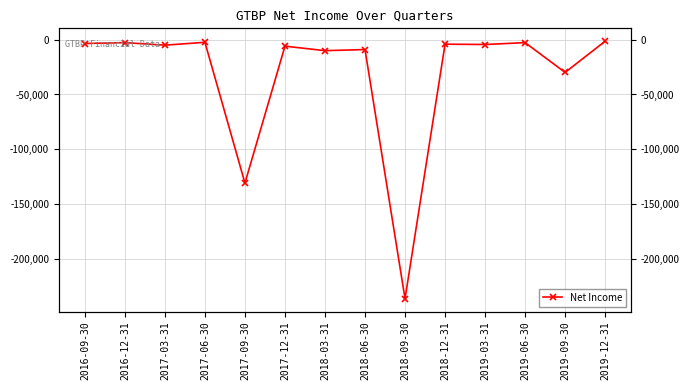

Between 2019-06-30 and 2016-09-30, which is larger?

2019-06-30